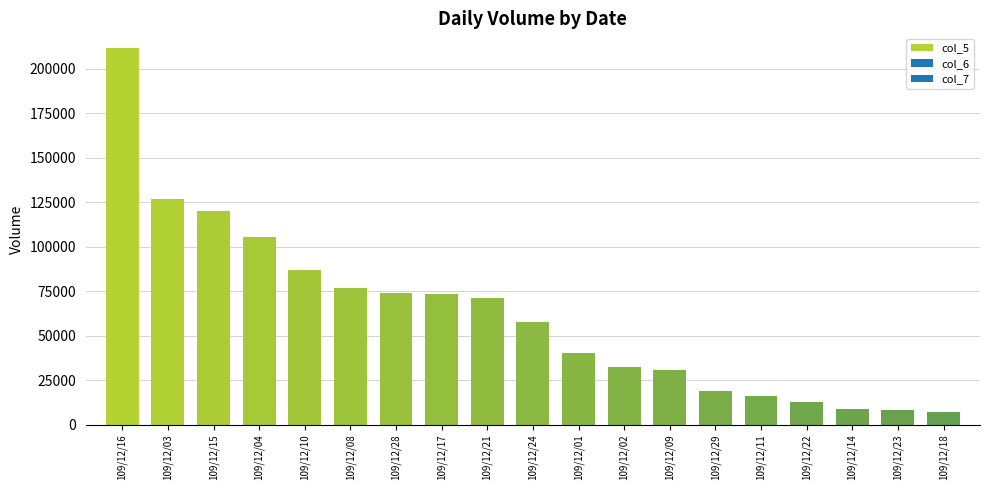

What is the sum of all values?

1178950